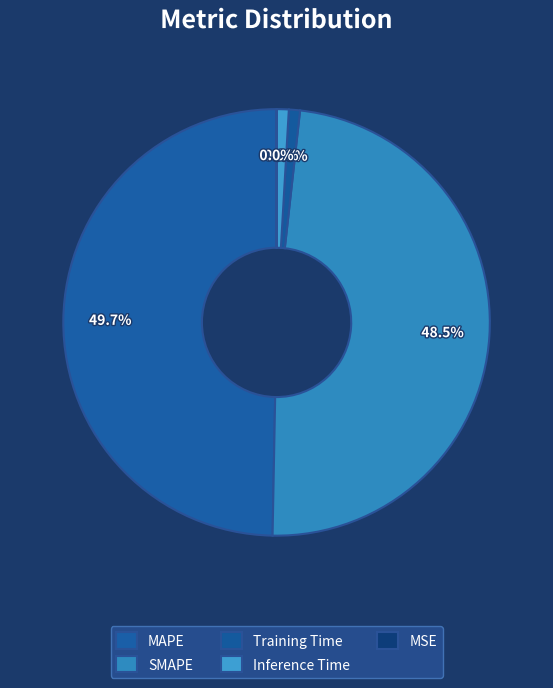

What is the smallest slice in the pie chart?

MSE